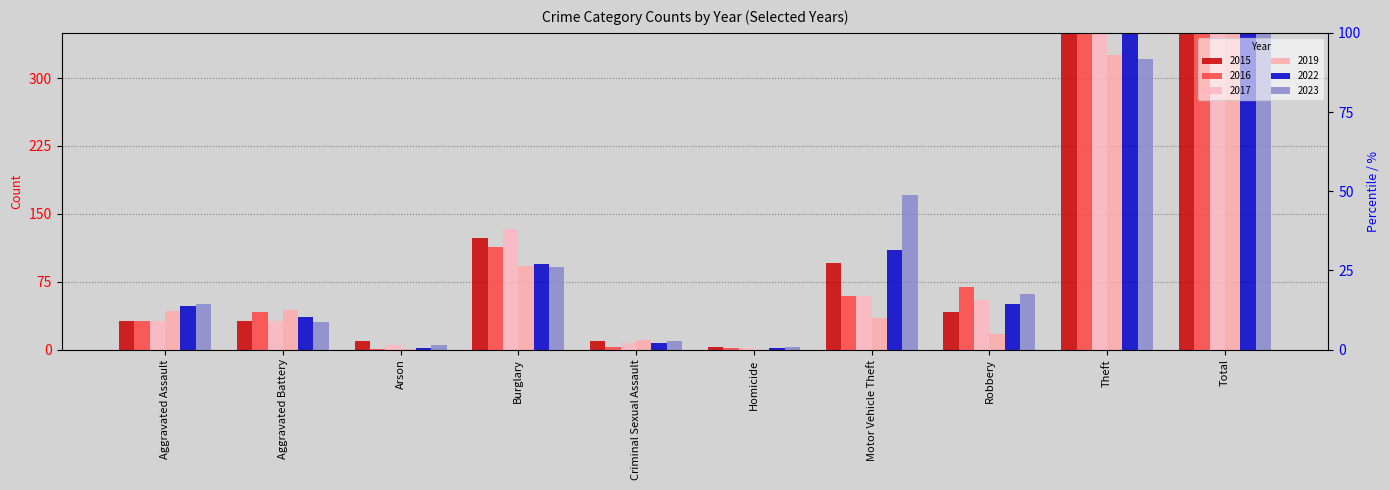

What is the average value of the 2016 series?

143